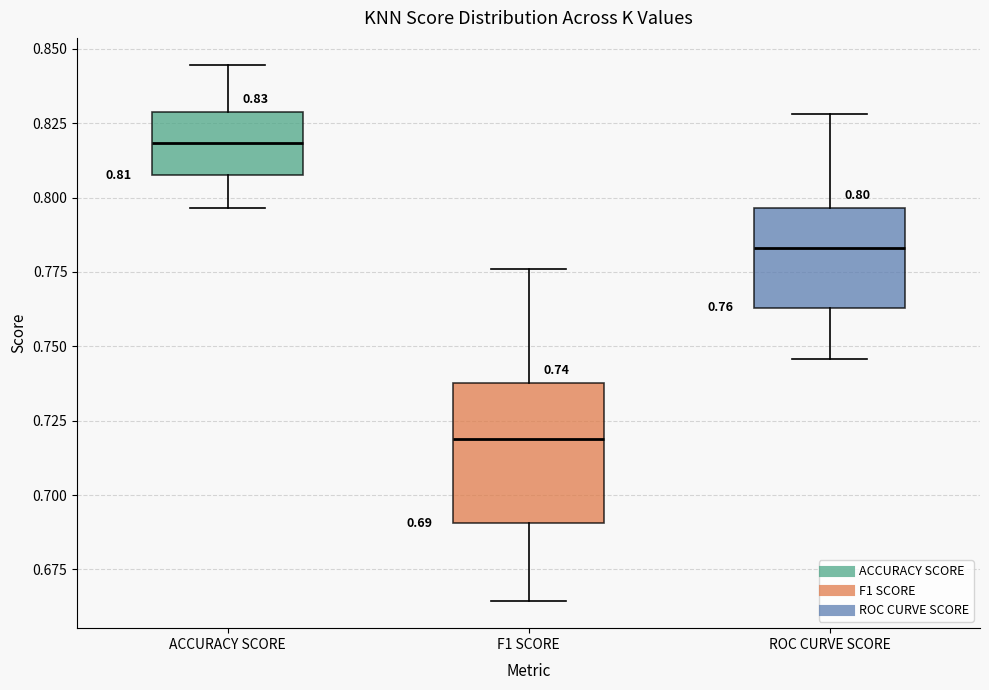

Which box's median line is the lowest?

F1 SCORE